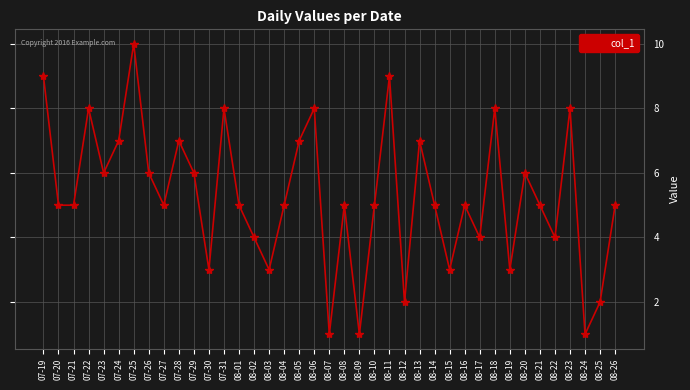

True or false: the data shows 7 at 07-24.

True